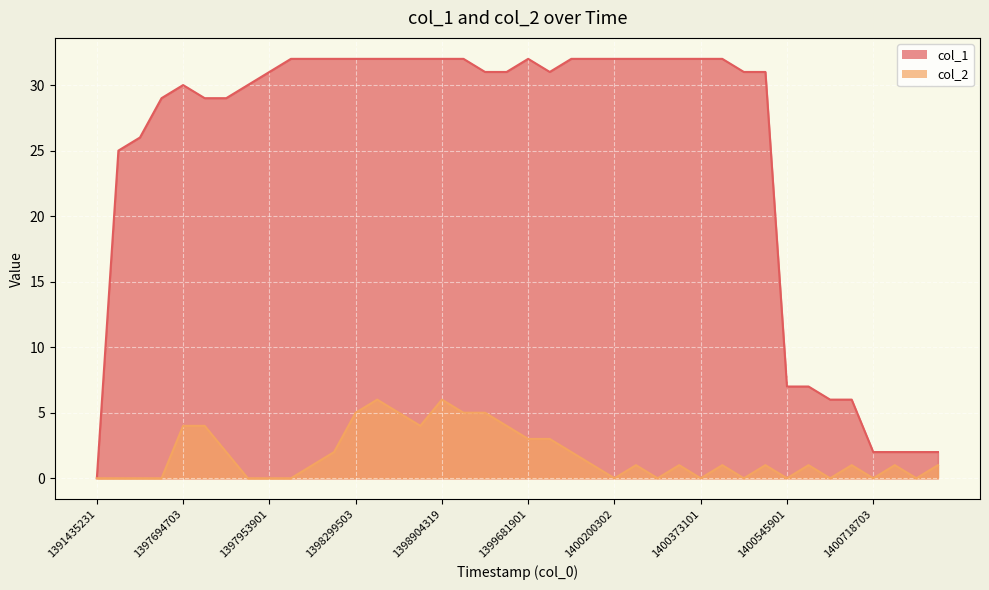

At which category is the sum across all series the highest?

1398385901